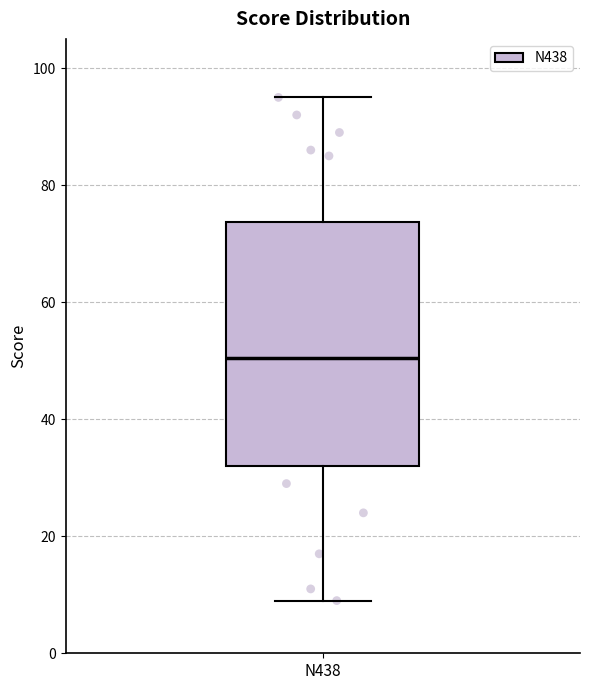

Read this box plot against the y-axis: the position of the median line, the range covered by the box, and the ends of both whiskers. The values are not printed on the chart, so give them approximately, as read against the axis.

median 50, box 32 to 74, whiskers 10 to 96